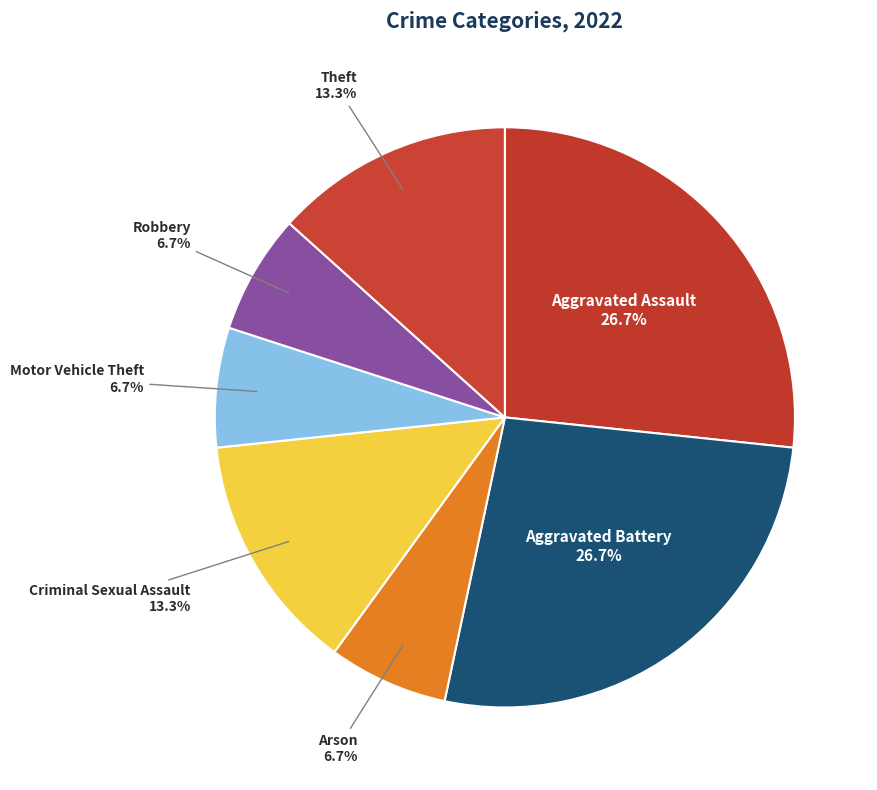

How many slices are in this pie chart?

7